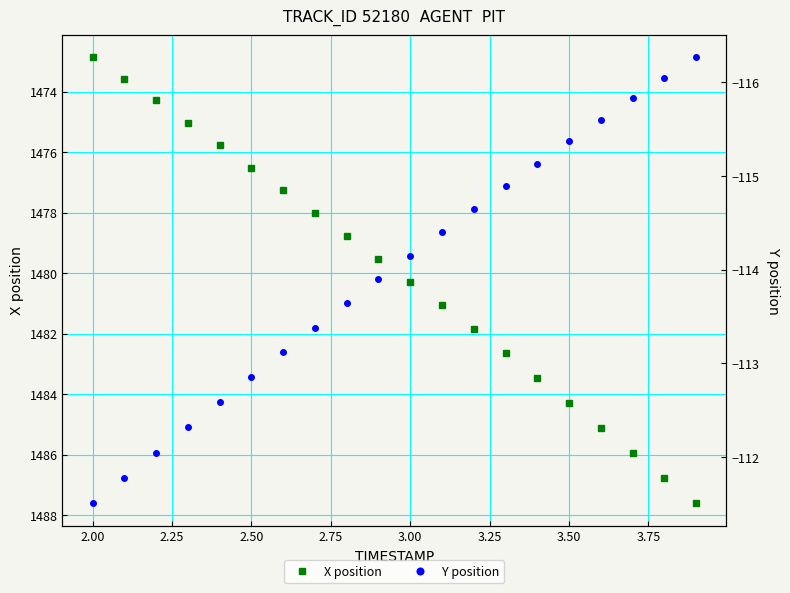

The value of X position at 2.00 is 1024.6. True or false?

False